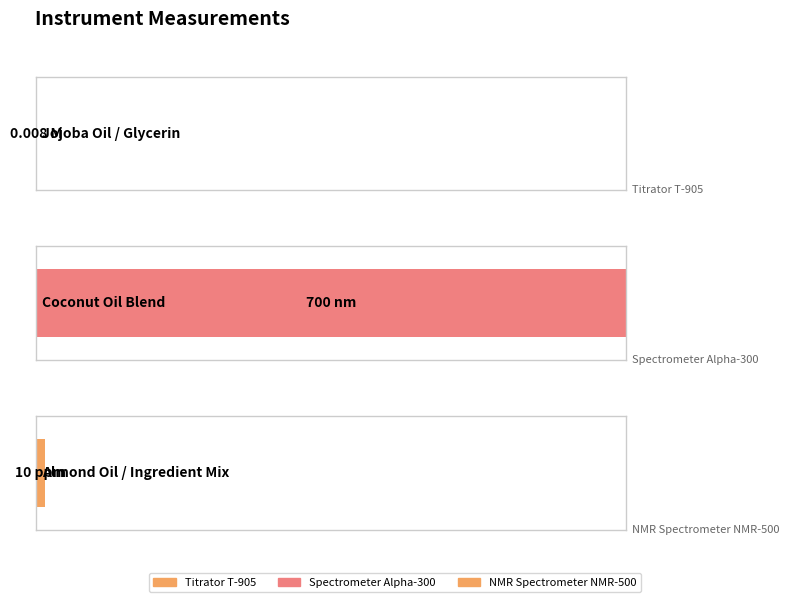

What is the difference between the maximum and minimum values?

700.0